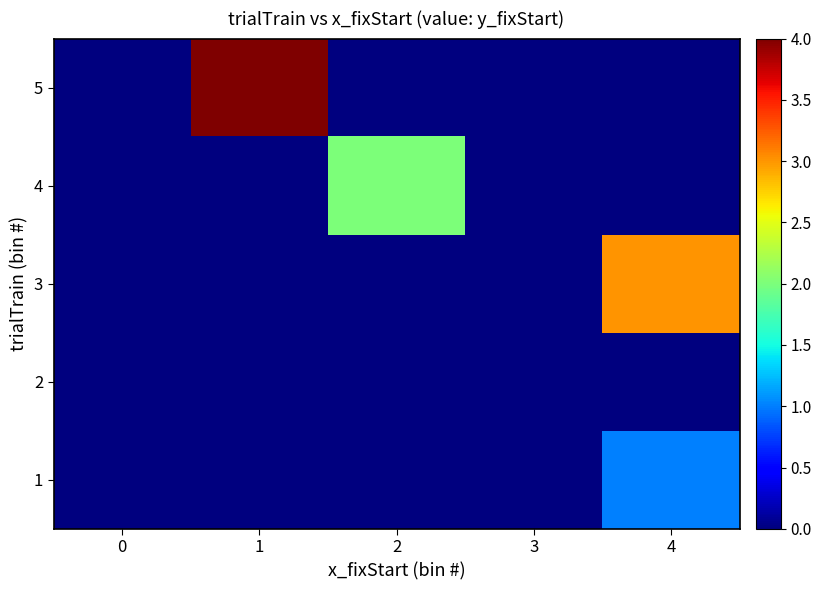

Rank the series by their average value, from highest to lowest.

5, 3, 4, 1, 2